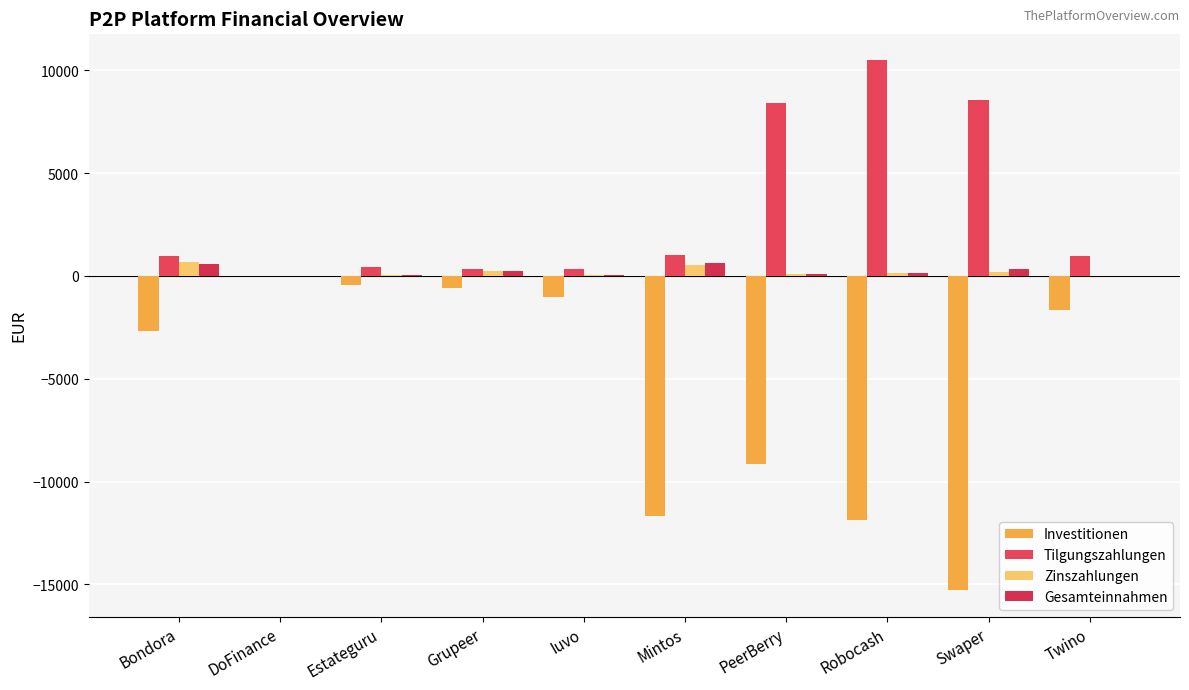

At which label does Investitionen first exceed -1643?

DoFinance